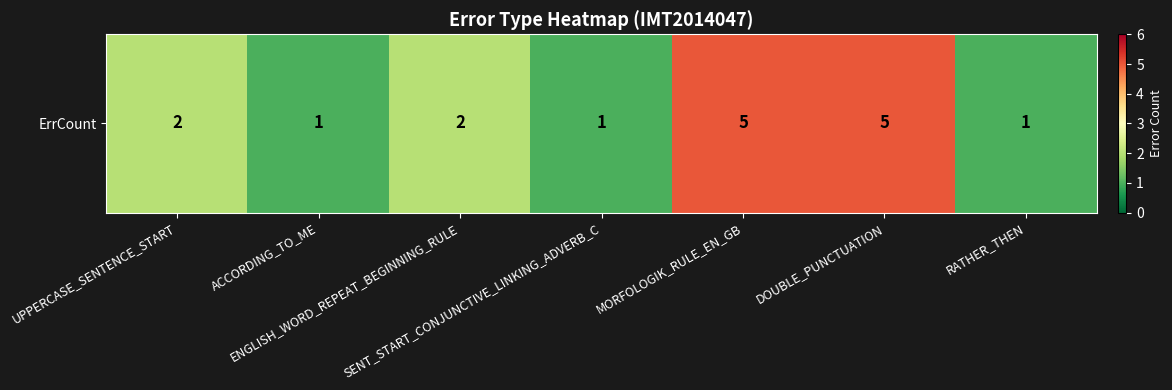

Is it true that the value at MORFOLOGIK_RULE_EN_GB is 9?

False